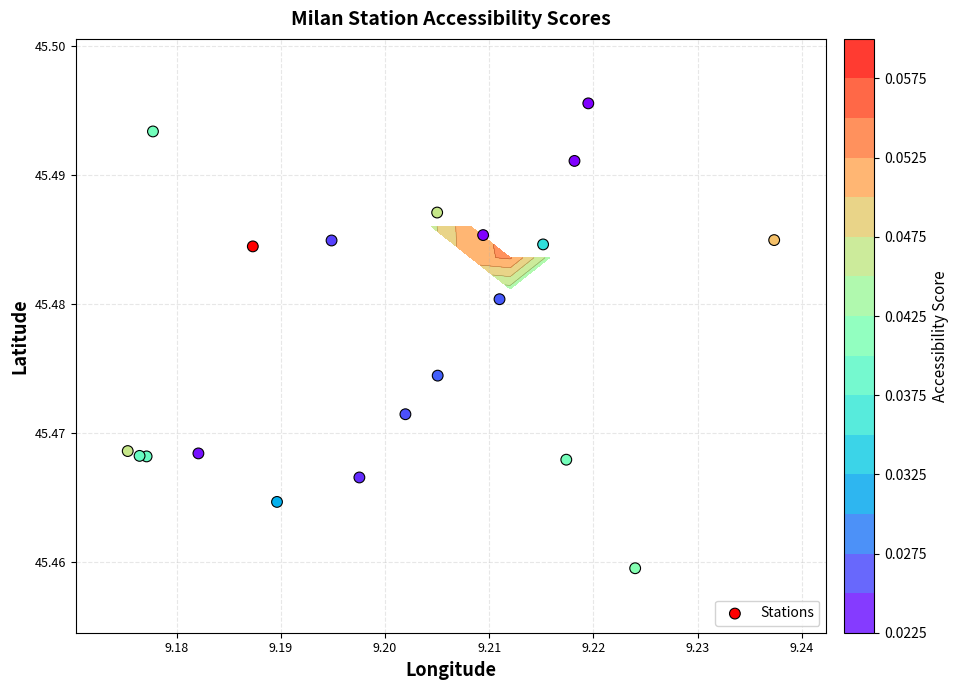

How many data points does each series have?

20